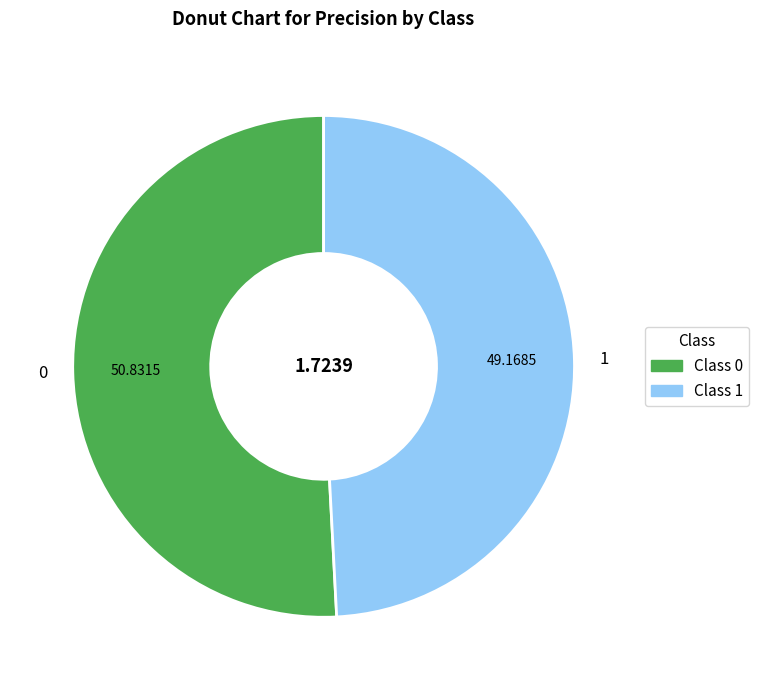

Does 0 account for over 50% of the chart?

Yes